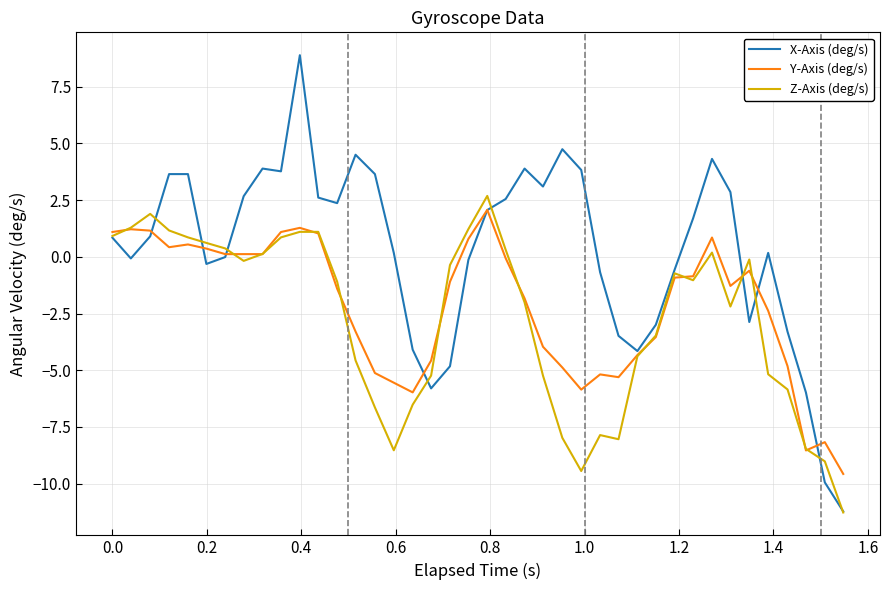

How many lines are shown in the chart?

3